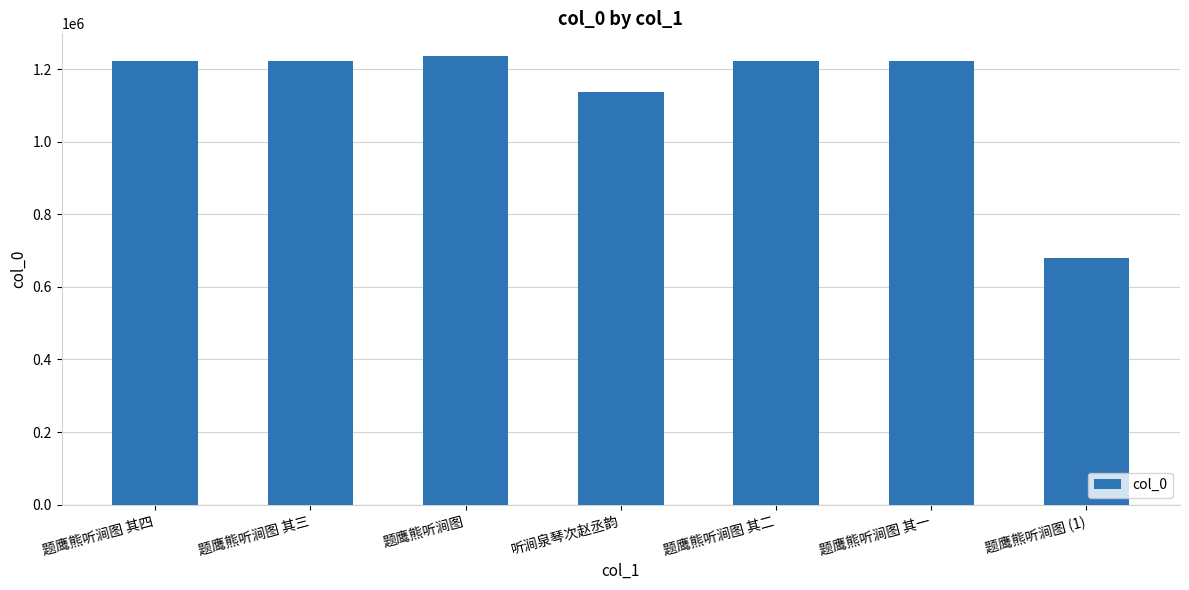

What is the label of the 4th bar from the right?

听涧泉琴次赵丞韵